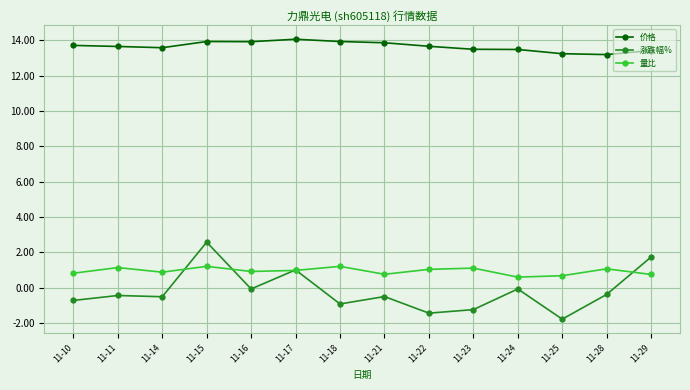

What is the average value of the 涨跌幅% series?

-0.2